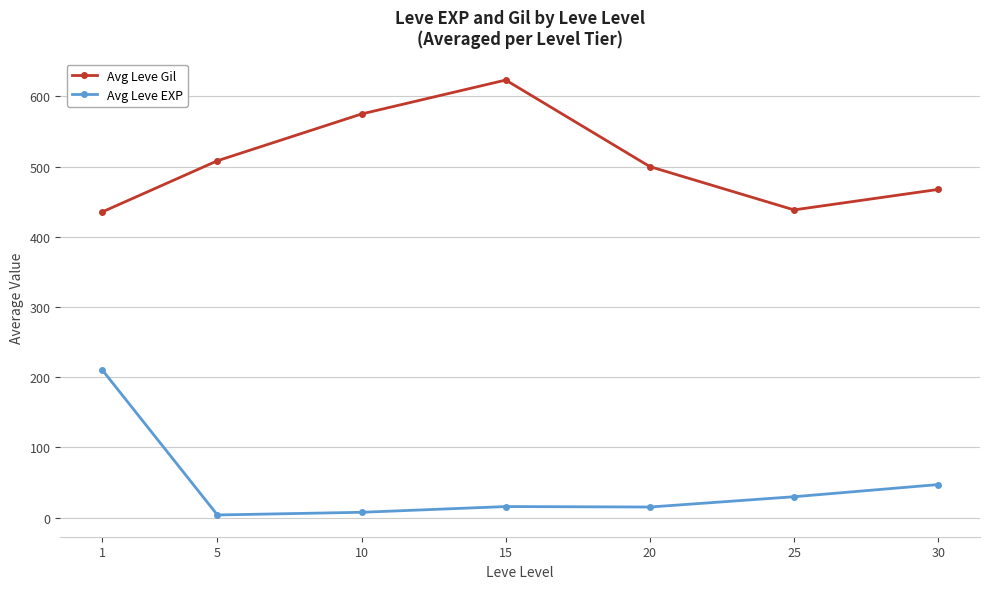

What is the approximate value of Avg Leve EXP at 1?

210.7